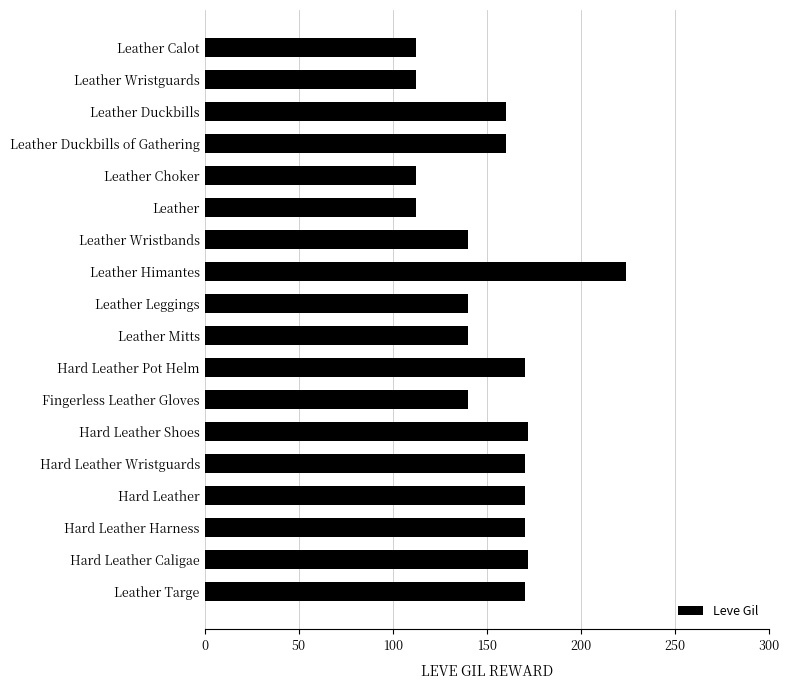

What position from the bottom is Leather Mitts?

9